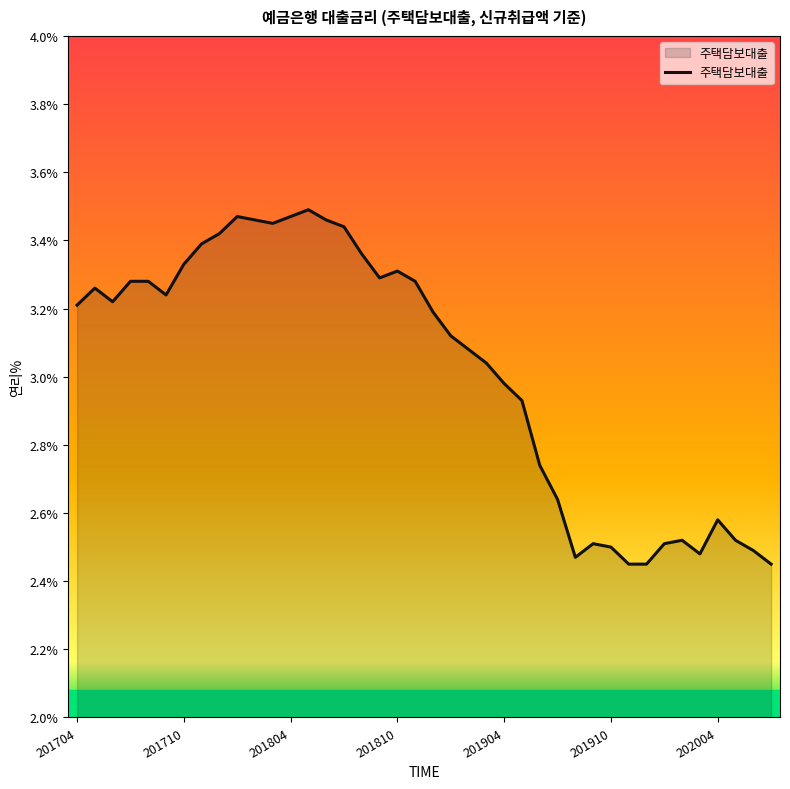

What is the difference between the maximum and minimum values?

1.0